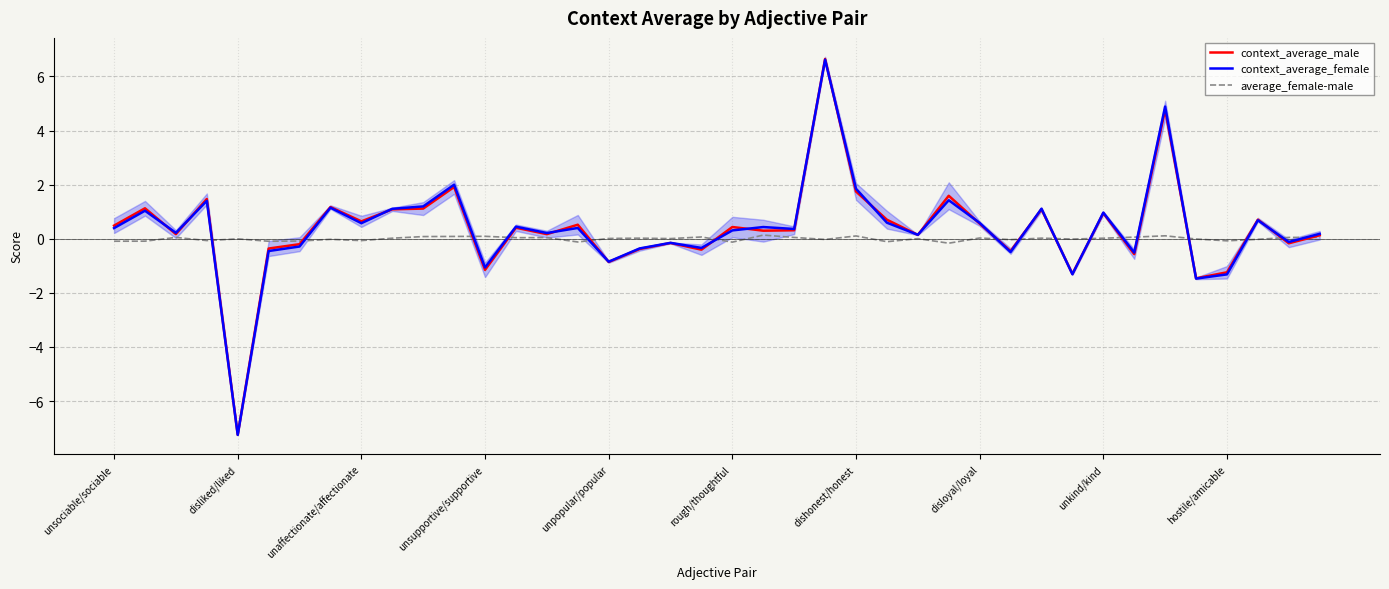

Rank the categories by average_female-male value from highest to lowest.

21, 34, 24, 12, 11, 10, 19, 33, 39, unaffectionate/affectionate, 22, 38, 14, 13, 28, 30, 17, hostile/amicable, 32, 16, 18, 26, unpopular/popular, 35, 31, disloyal/loyal, 37, 23, 29, unsupportive/supportive, unkind/kind, 36, dishonest/honest, disliked/liked, unsociable/sociable, rough/thoughtful, 25, 15, 20, 27